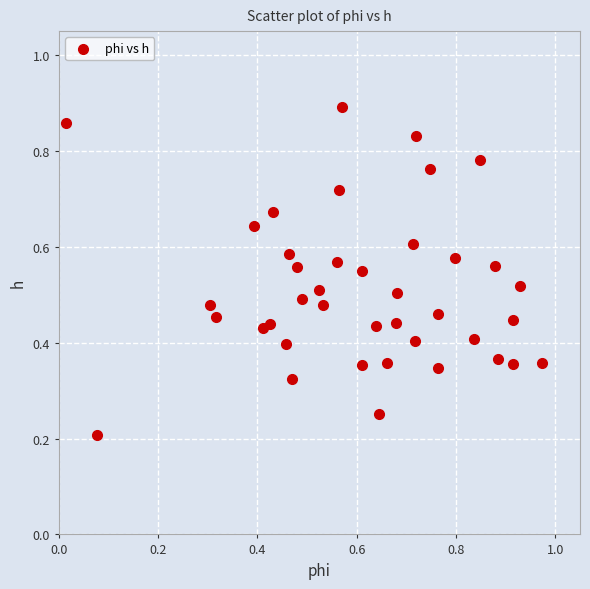

What is the range of X values (max minus min)?

1.0